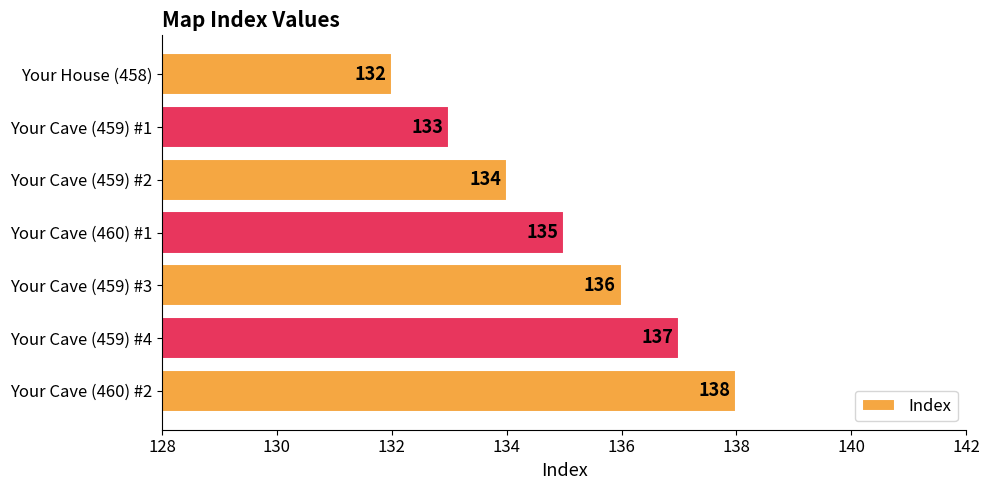

Reading top to bottom, transcribe all the data shown in this chart.

Your House (458)=132	Your Cave (459) #1=133	Your Cave (459) #2=134	Your Cave (460) #1=135	Your Cave (459) #3=136	Your Cave (459) #4=137	Your Cave (460) #2=138